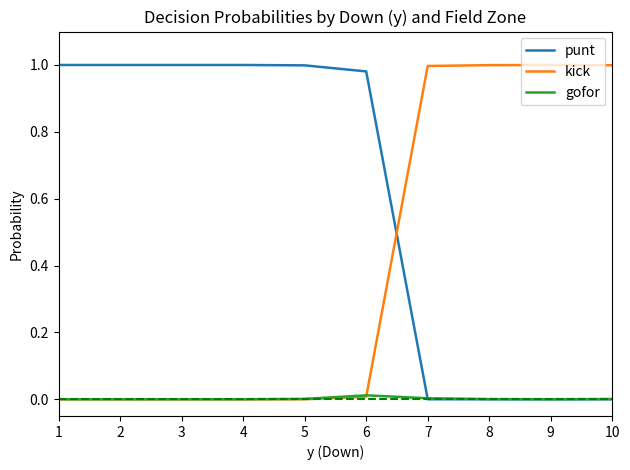

What are all the series names shown in the legend?

punt, kick, gofor